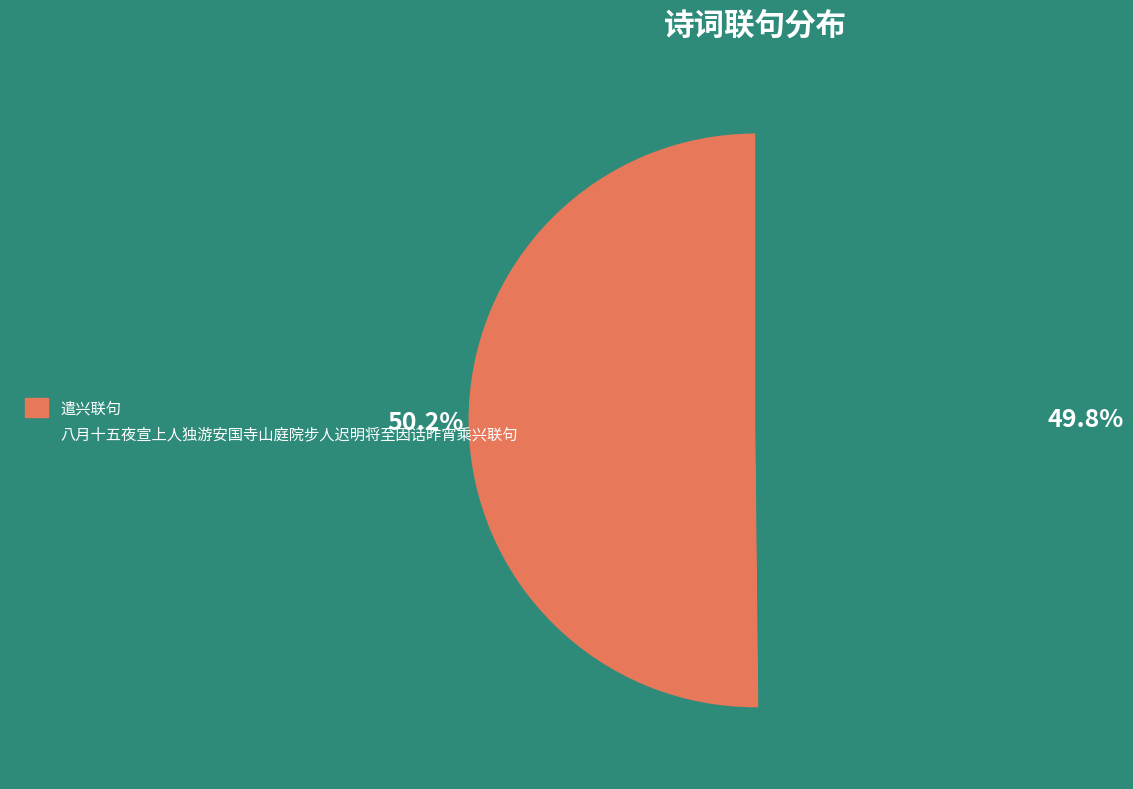

Approximately how many times larger is the value at 遣兴联句 compared to 八月十五夜宣上人独游安国寺山庭院步人迟明将至因话昨宵乘兴联句?

1.0